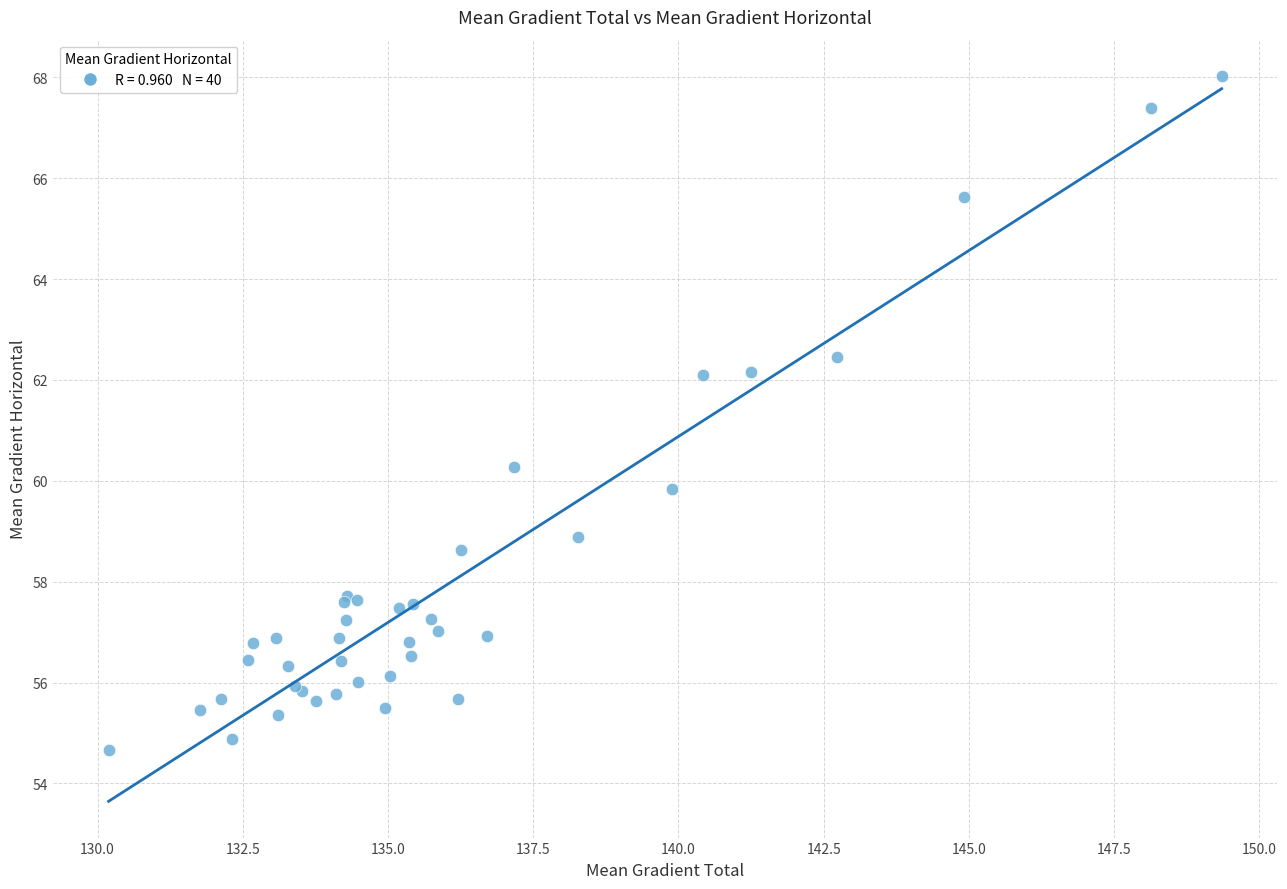

What Y value in the scatter plot is closest to 61?

60.3